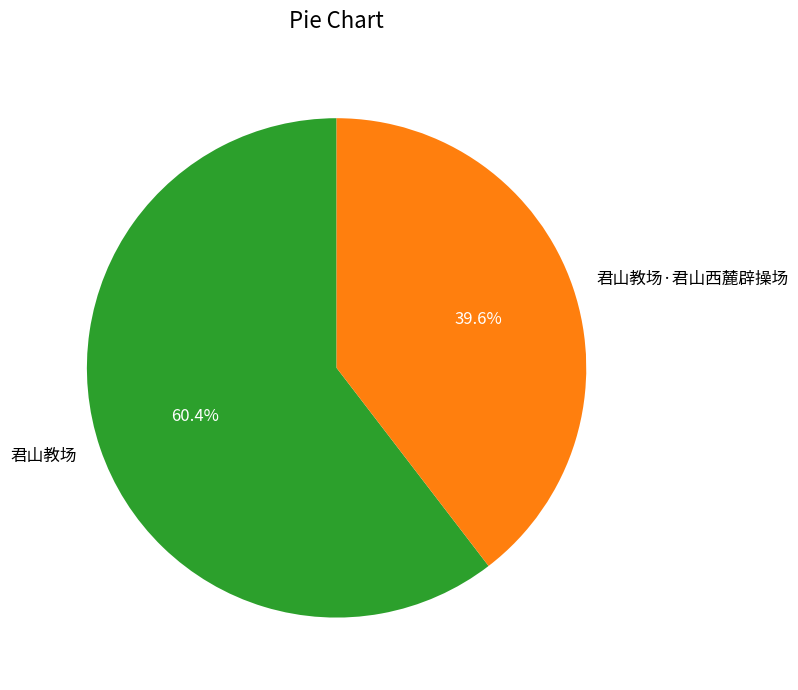

Rank the categories by value from highest to lowest.

君山教场, 君山教场·君山西麓辟操场